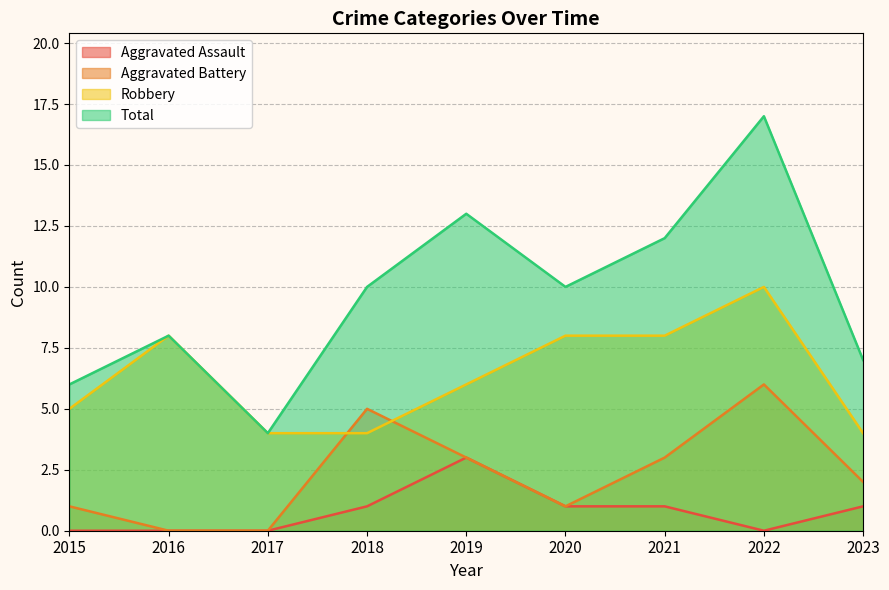

At which label is Total closest to 10?

2018